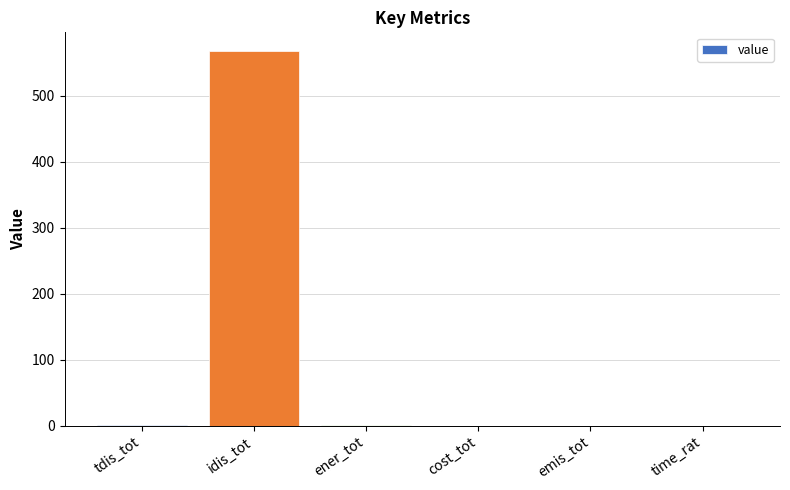

What is the greatest value displayed?

567.8